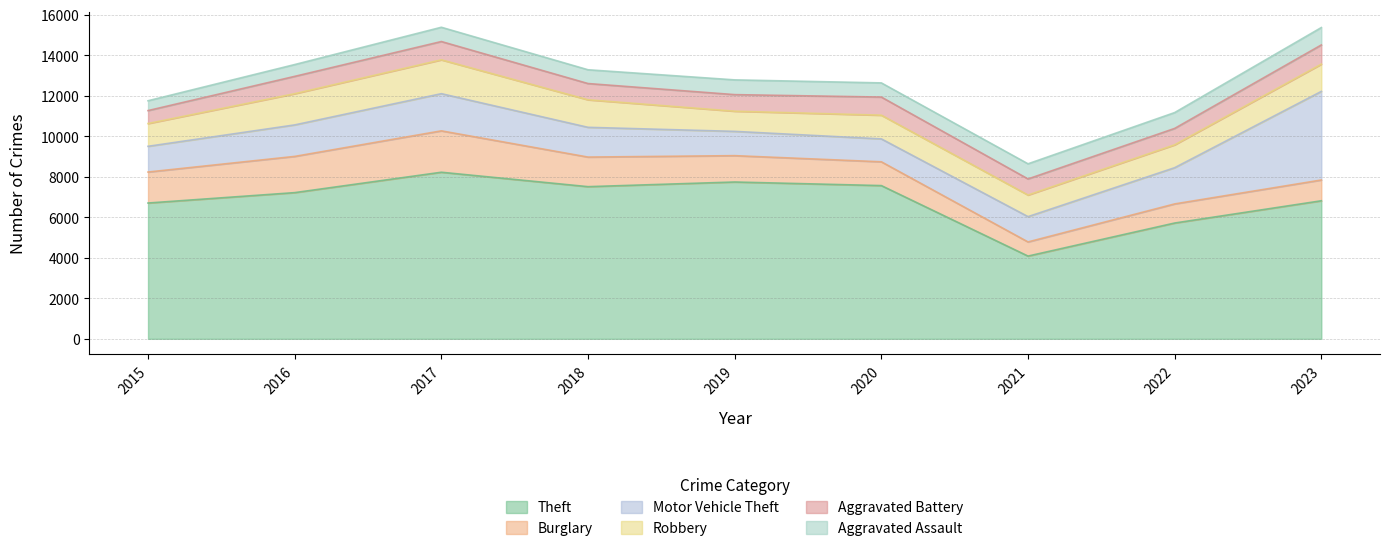

At which label does Burglary reach its peak?

2017